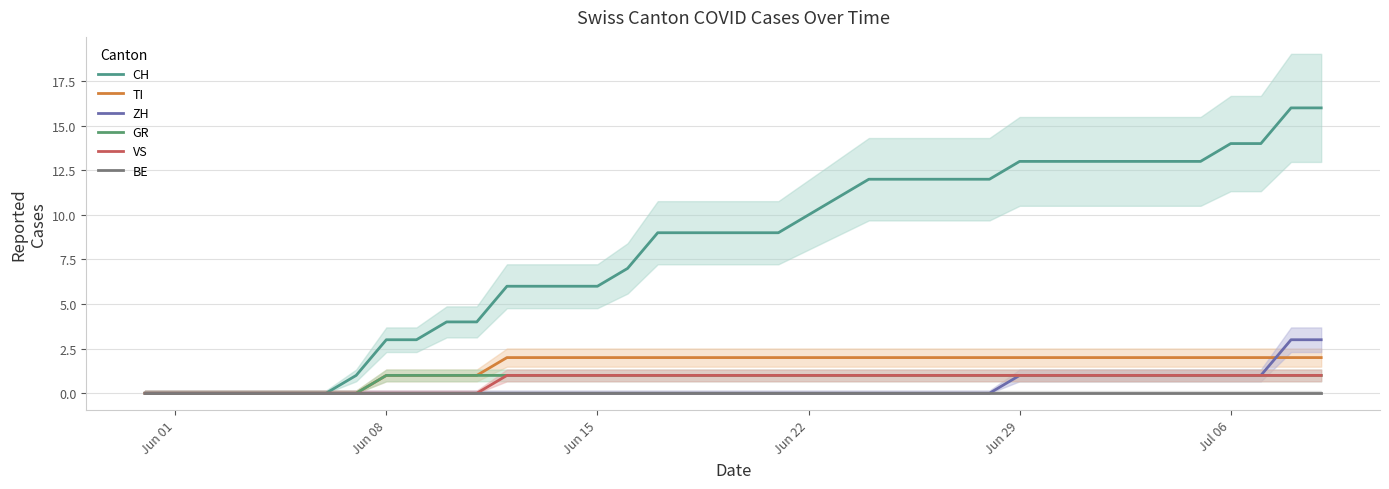

How many data points does each series have?

40